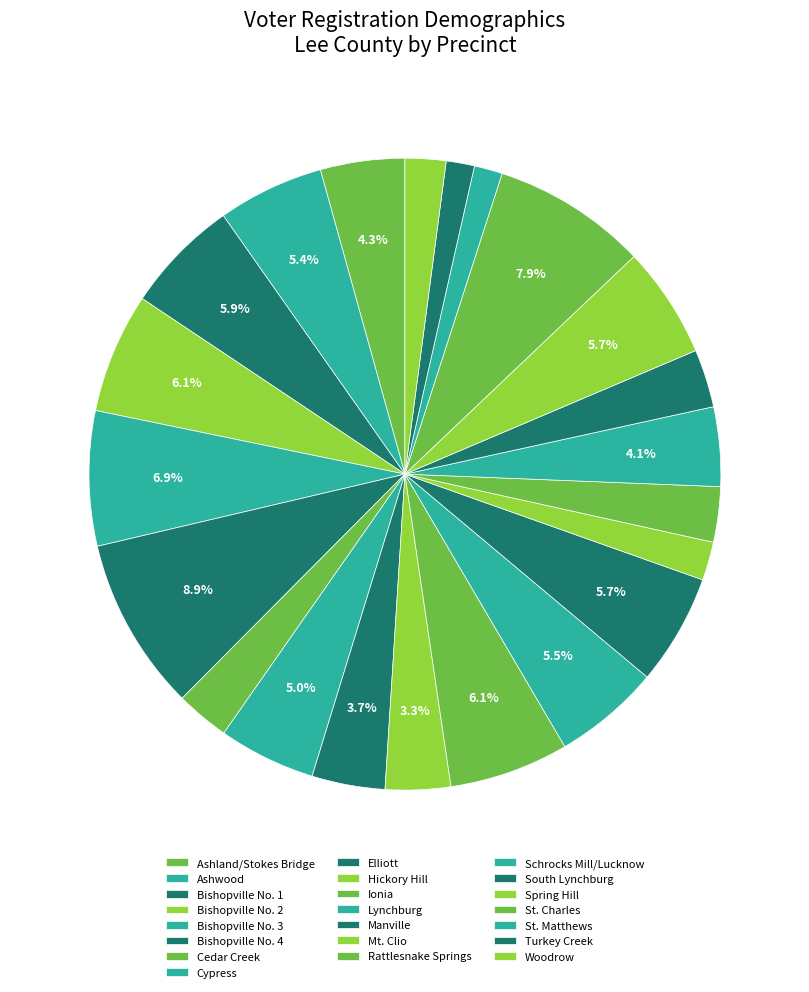

True or false: Bishopville No. 2 accounts for 1% of the total.

False